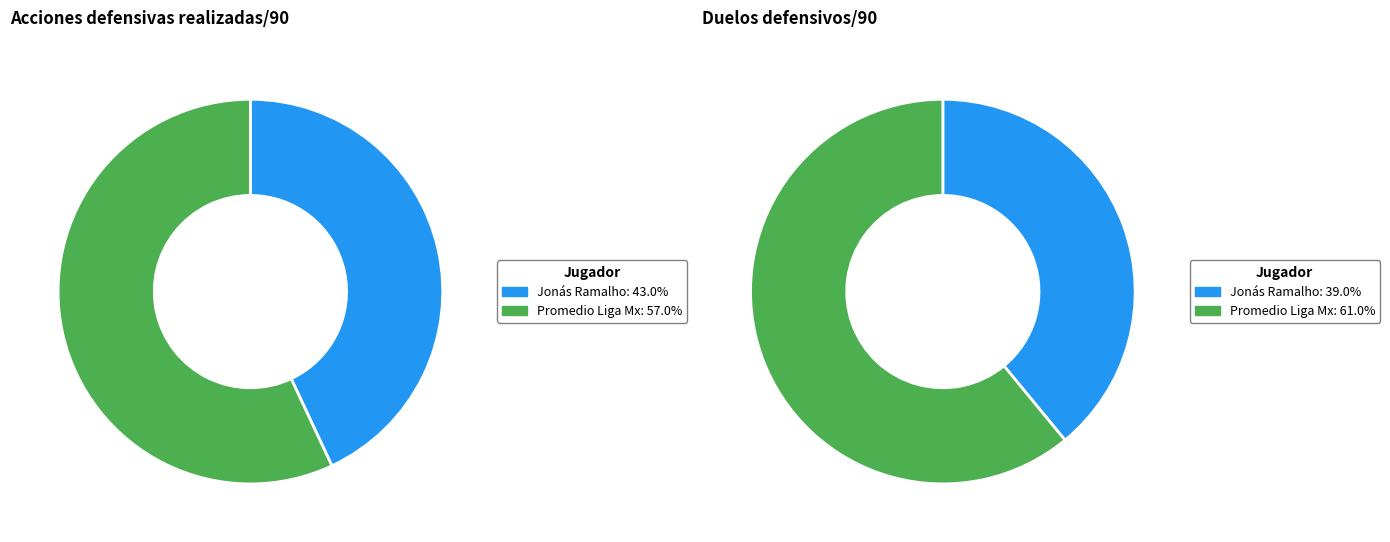

How many segments does this pie chart have?

2